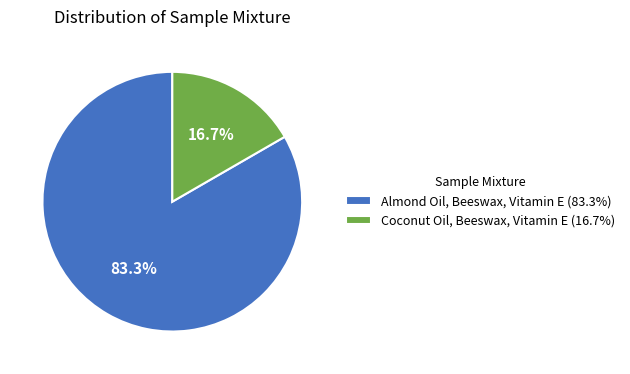

How many segments does this pie chart have?

2